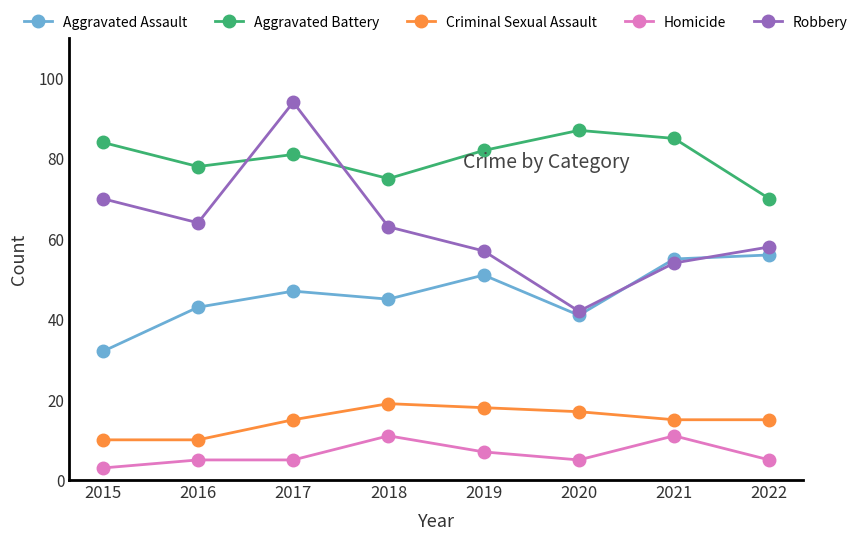

Rank the series at 2021 from highest to lowest value.

Aggravated Battery, Aggravated Assault, Robbery, Criminal Sexual Assault, Homicide